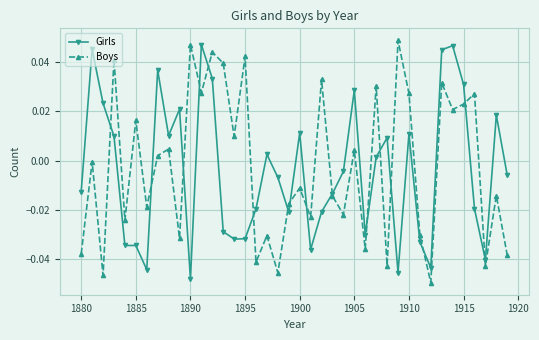

What are all the series names shown in the legend?

Girls, Boys